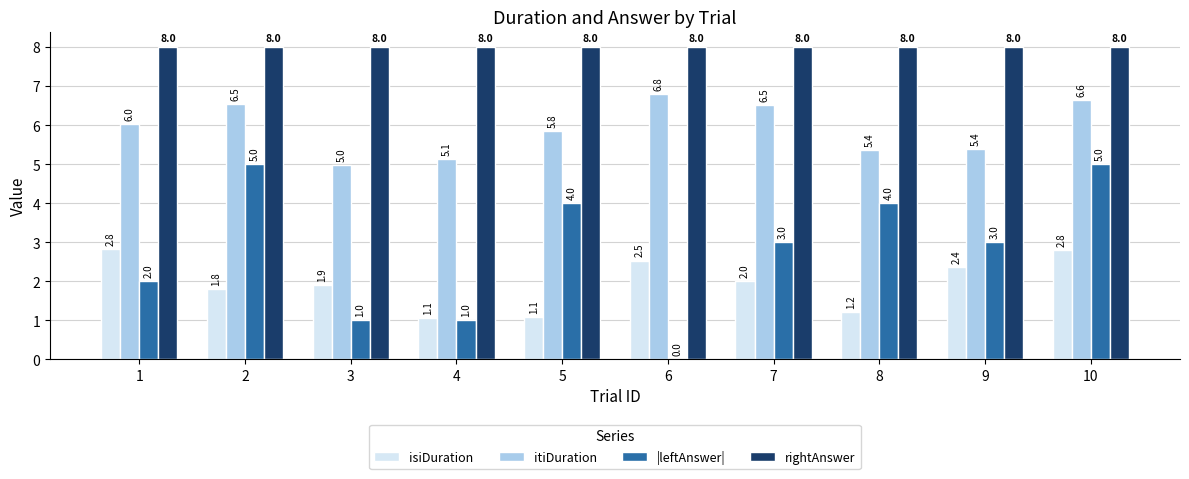

What is the sum of the itiDuration values at 9 and 2?

11.9